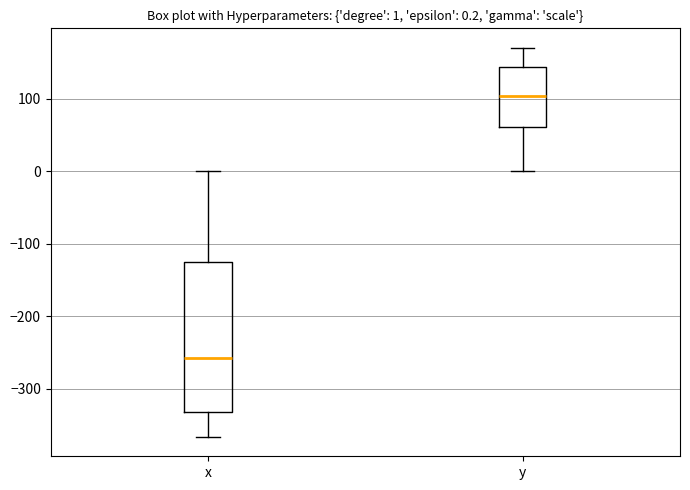

Comparing the boxes themselves (not the whiskers), which one is the tallest?

x